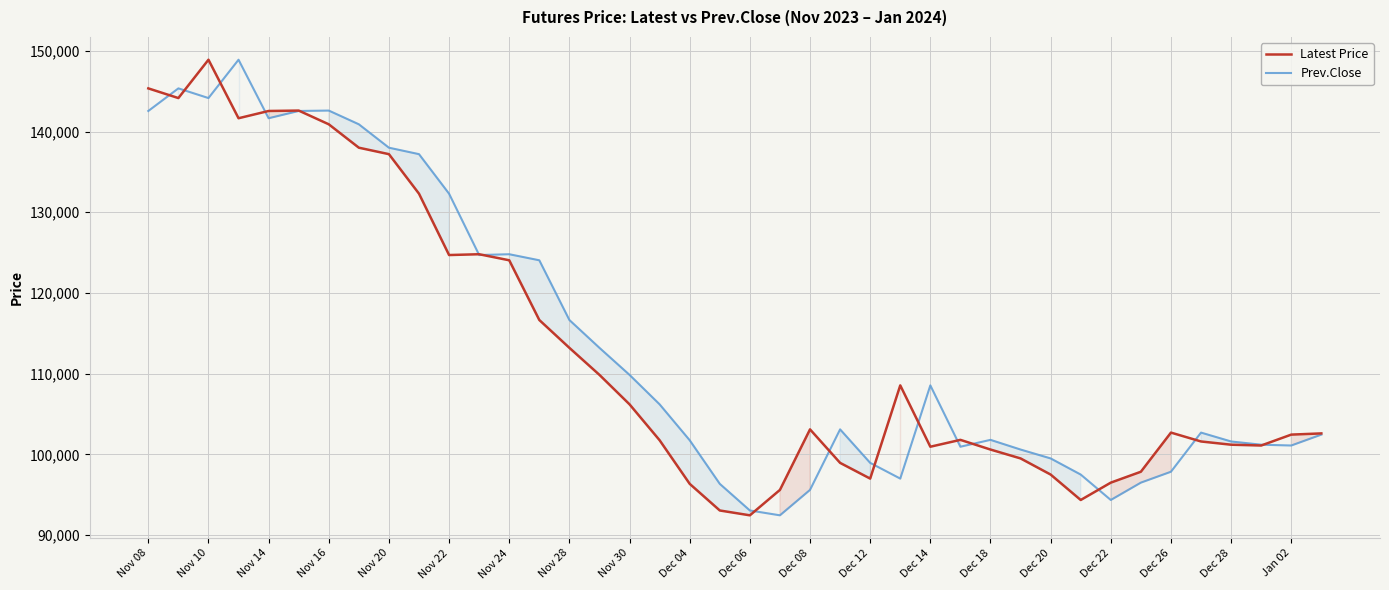

What is the total value across all series at Nov 20?

275200